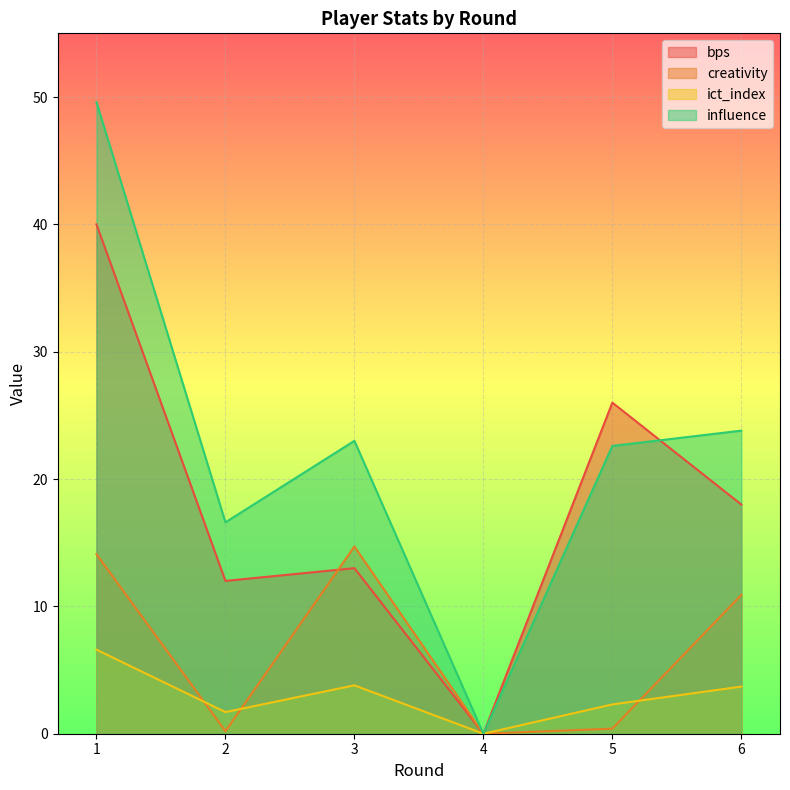

At which category does creativity reach its first local valley?

2